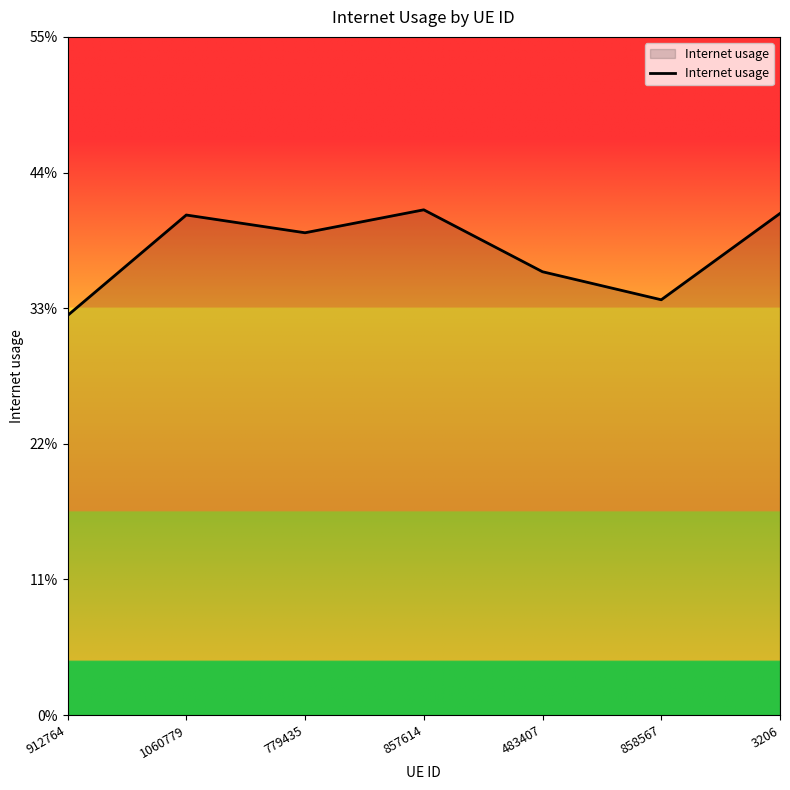

Is this an area chart (filled region under the line)?

Yes